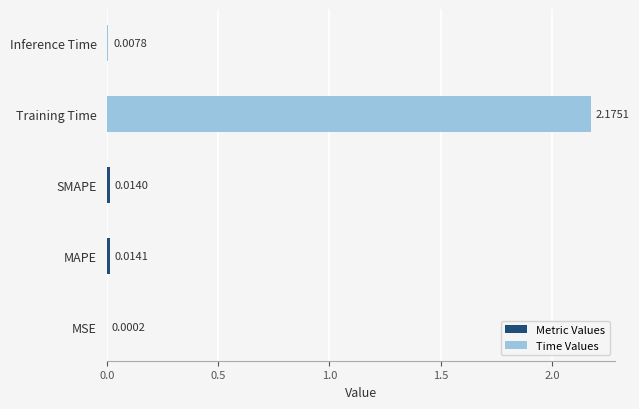

At which category does the chart reach its peak across all series?

Training Time